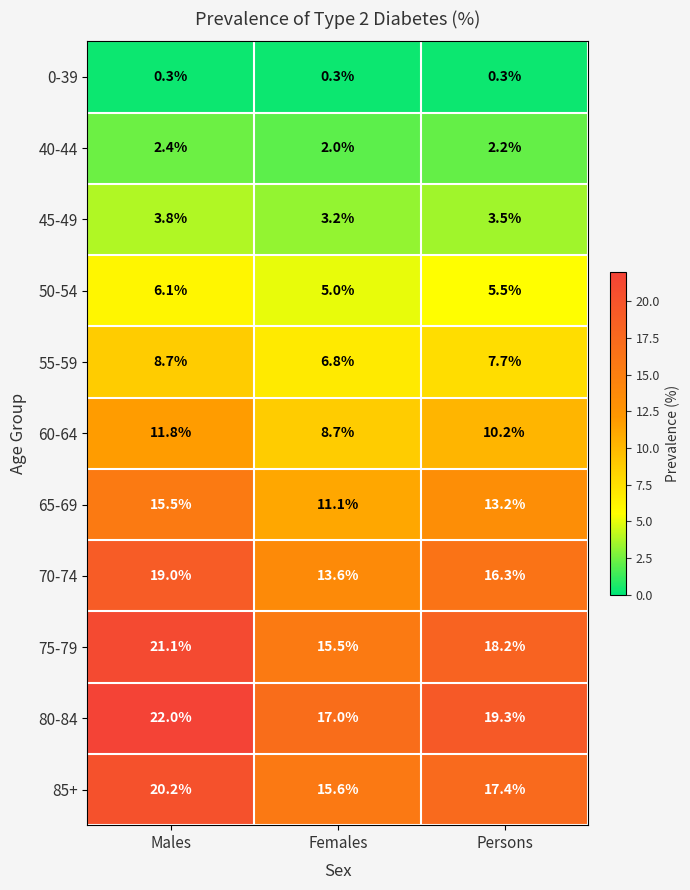

What is the sum of the 65-69 values at Males and Females?

26.6